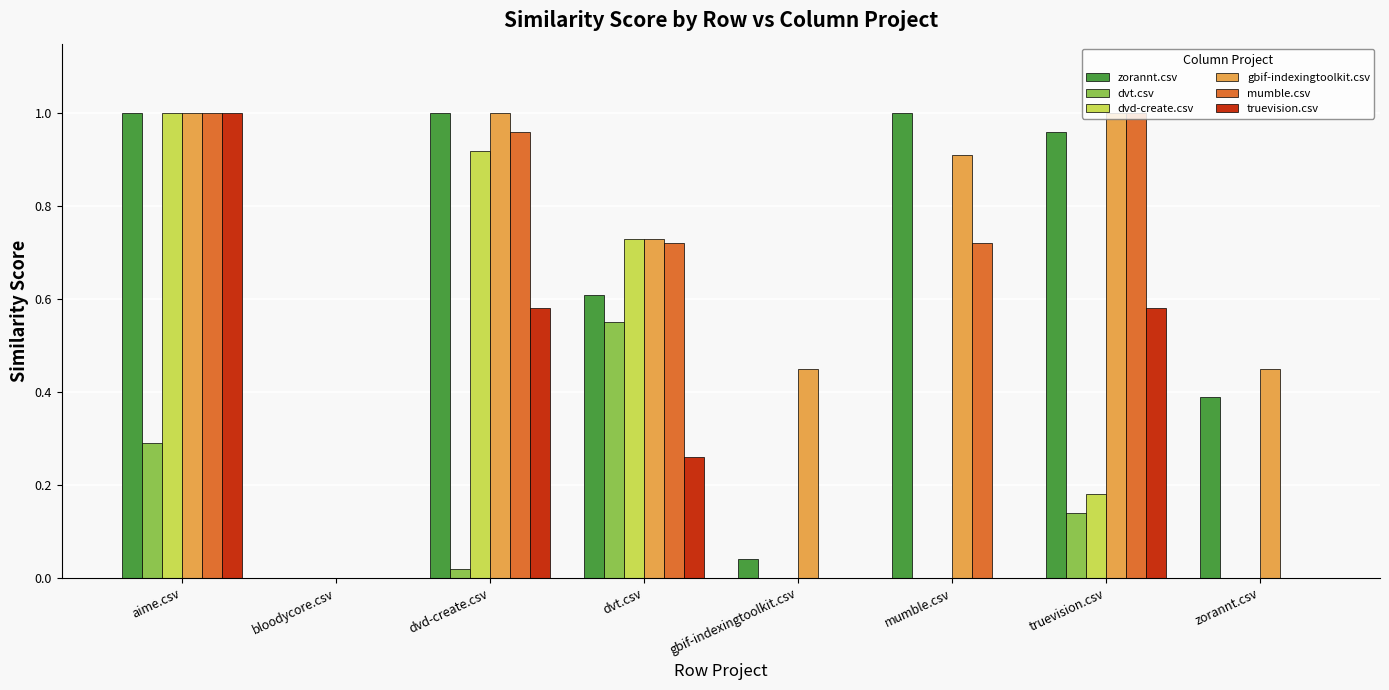

Is it true that truevision.csv equals 0.6 at bloodycore.csv?

False